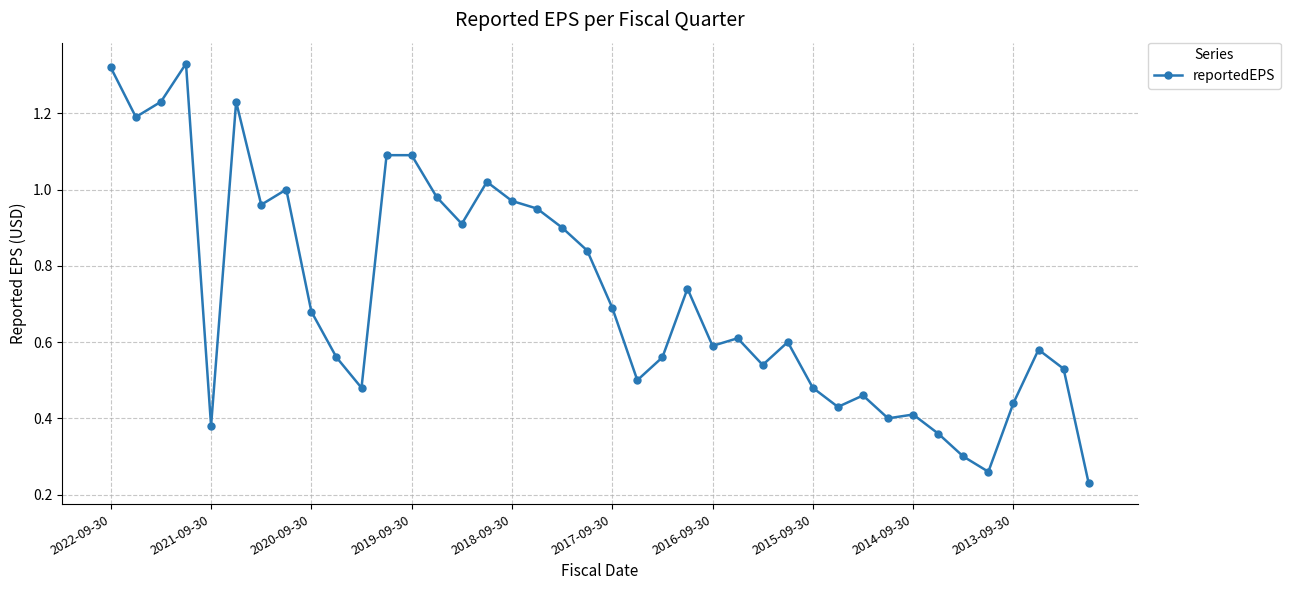

What is the difference between the second highest and minimum values?

1.1